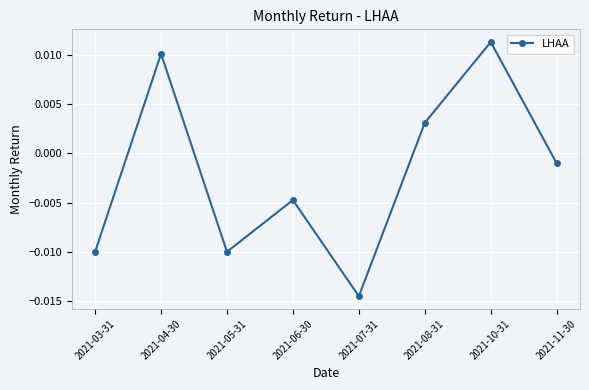

Where does the data first go above 0?

2021-04-30